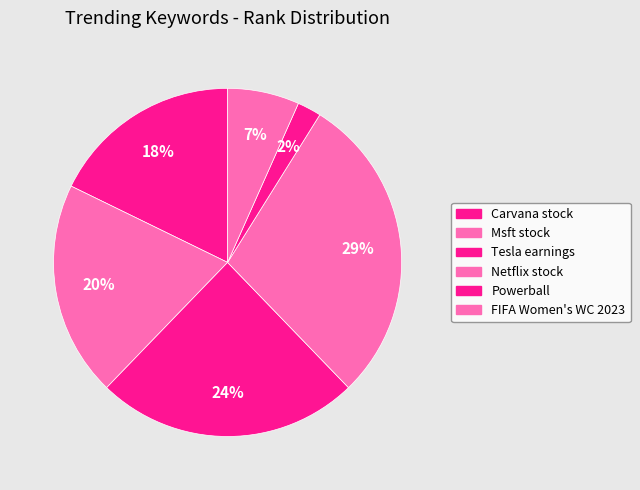

What is the largest slice in the pie chart?

Netflix stock